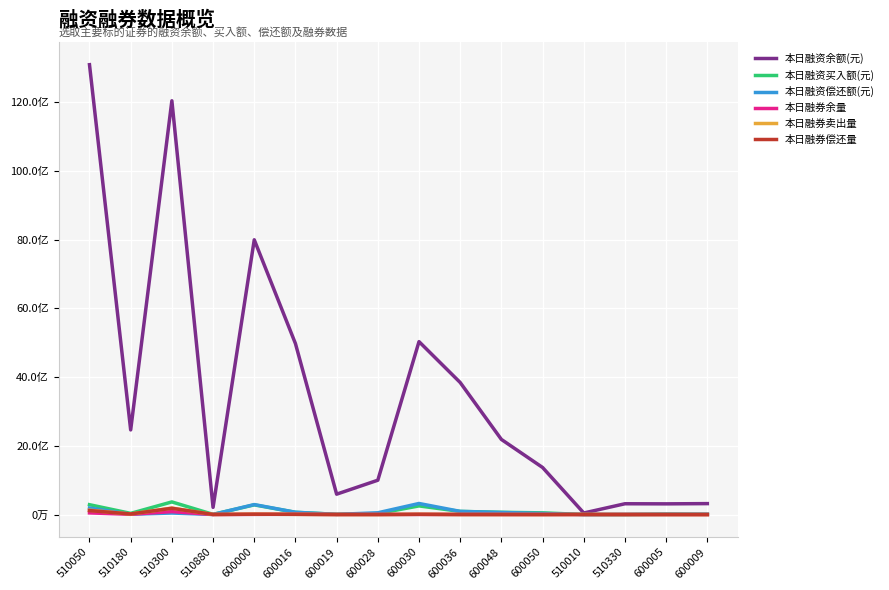

Which series has the largest range (max minus min)?

本日融资余额(元)